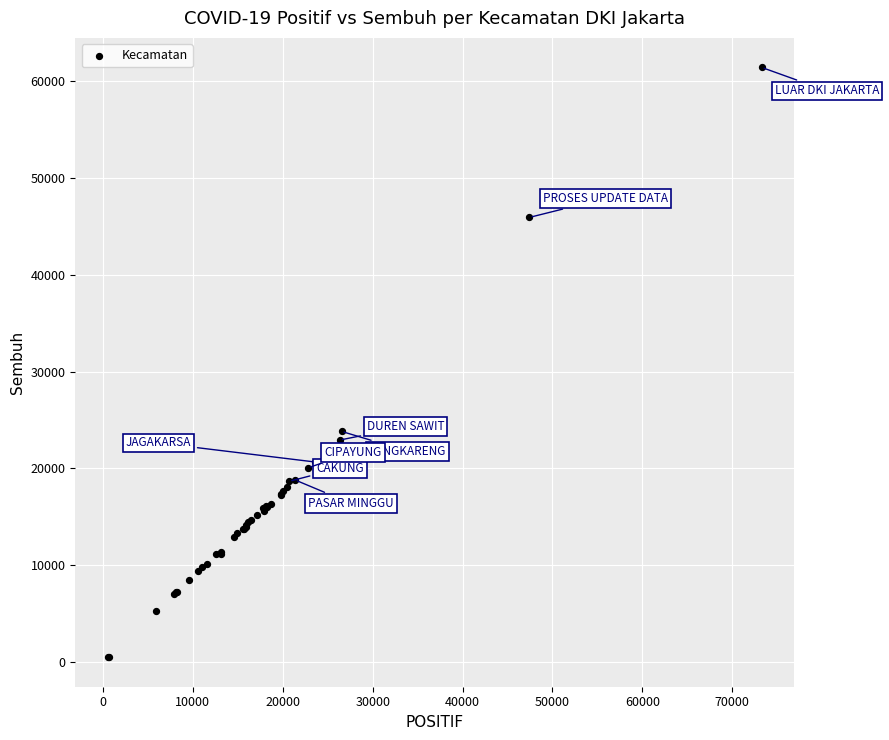

What Y value in the scatter plot is closest to 30957?

23820